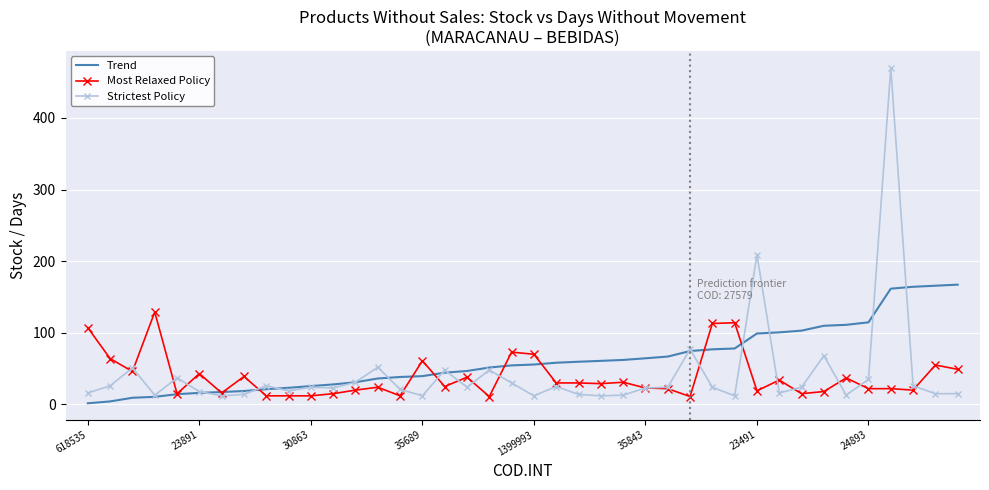

Rank the series by their maximum value, from highest to lowest.

Strictest Policy, Trend, Most Relaxed Policy